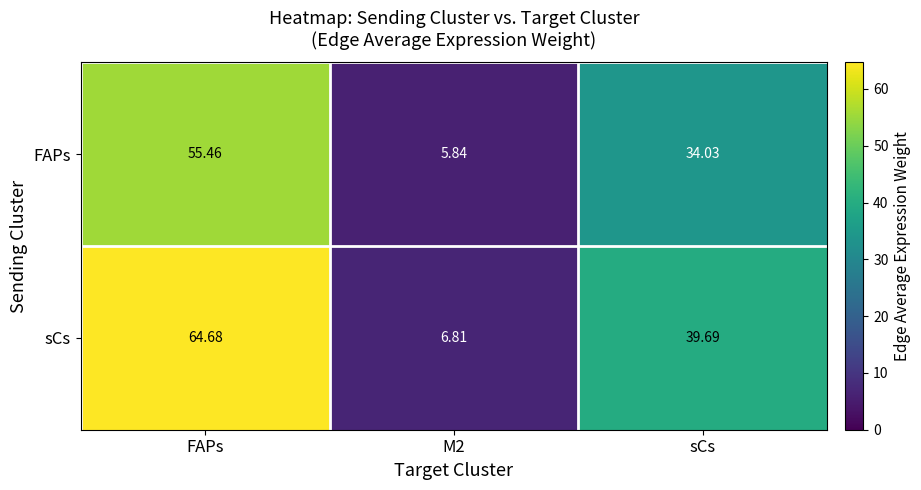

Rank the series by their average value, from lowest to highest.

FAPs, sCs